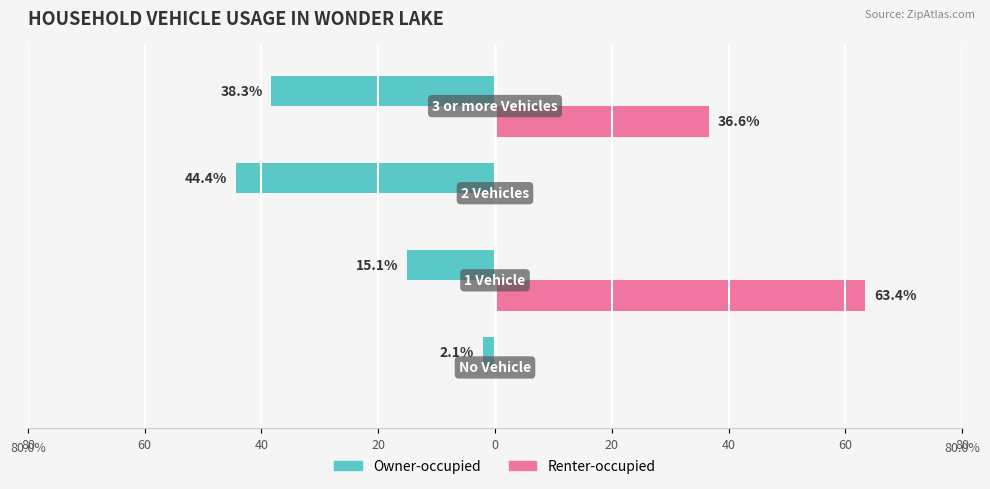

Which series has the largest range (max minus min)?

Renter-occupied